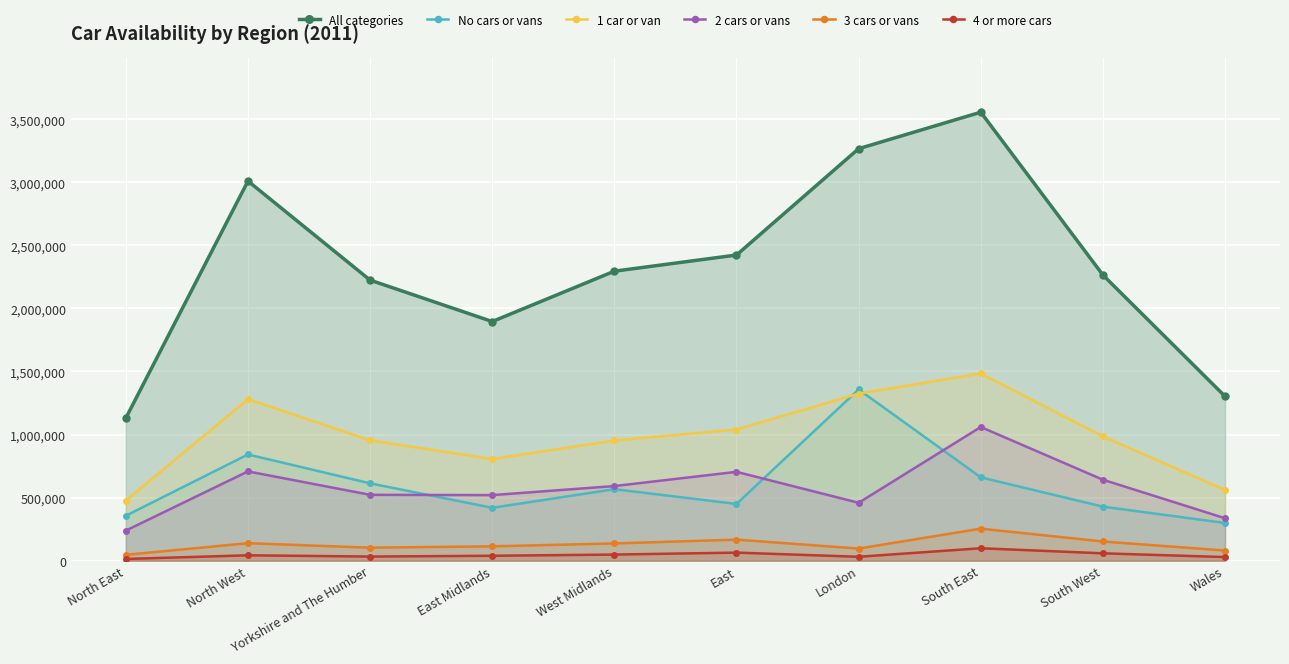

True or false: 4 or more cars and 1 car or van cross at least once.

False